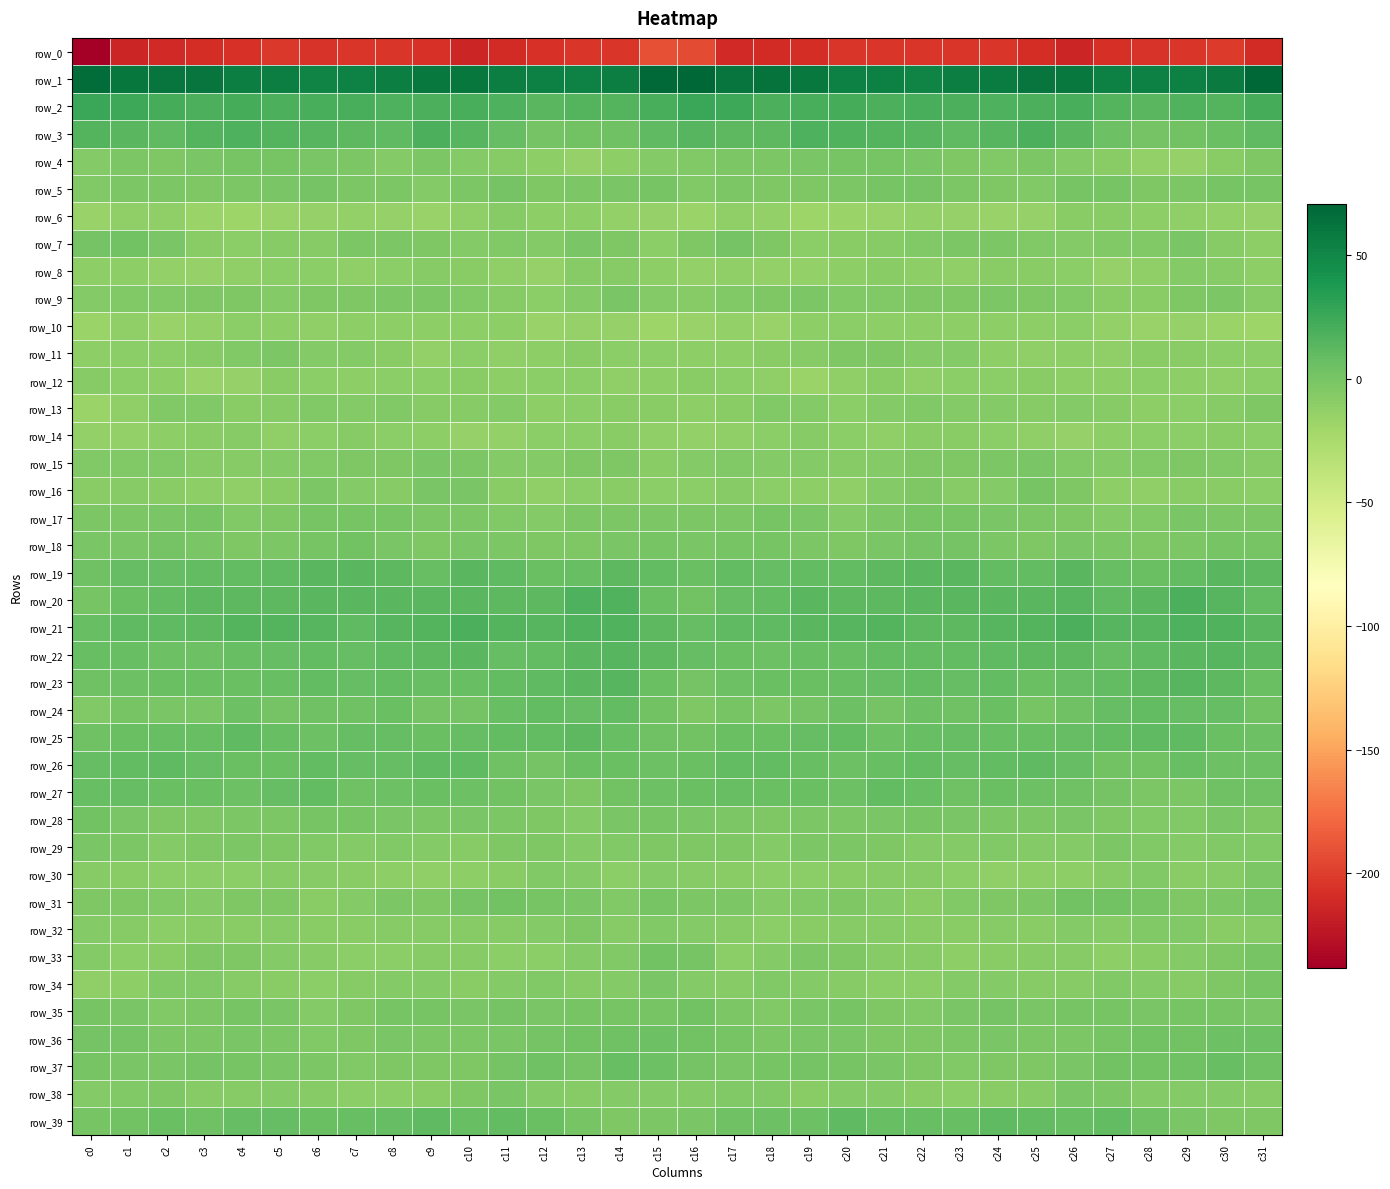

Which series changed the most between c21 and c25?

row_11